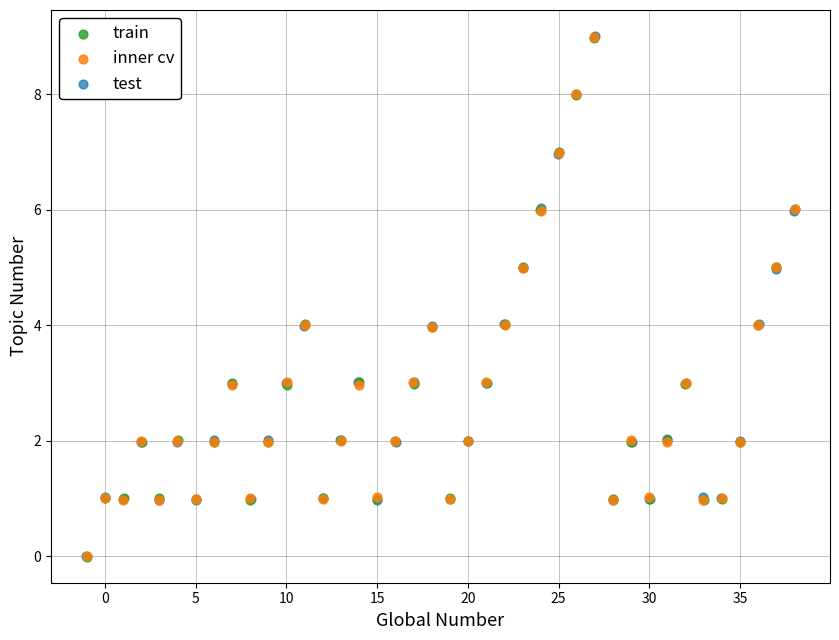

What are all the series names shown in the legend?

train, inner cv, test